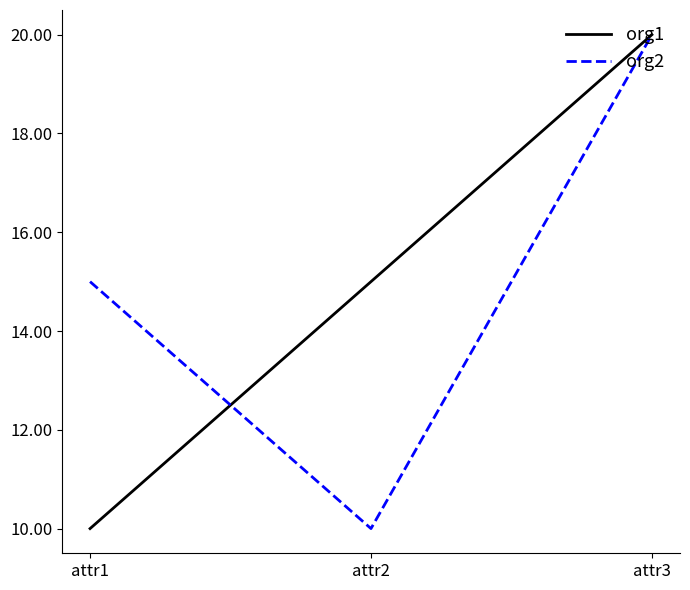

True or false: org1 has a value of 10 at attr1.

True